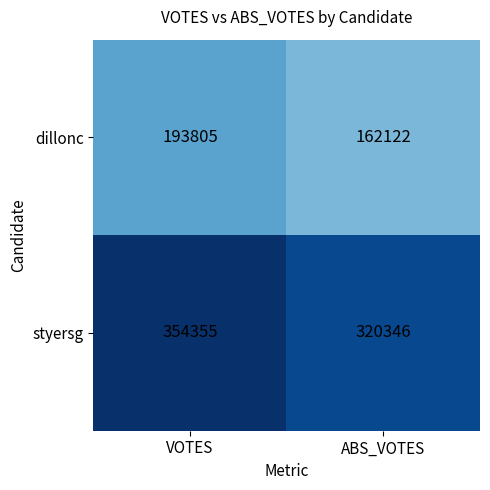

Which category has the lowest value across all series?

ABS_VOTES